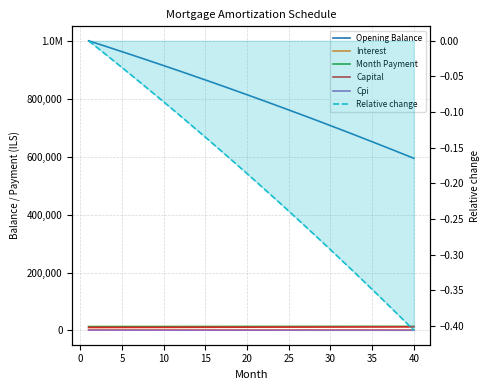

Count the number of data series in this chart.

6